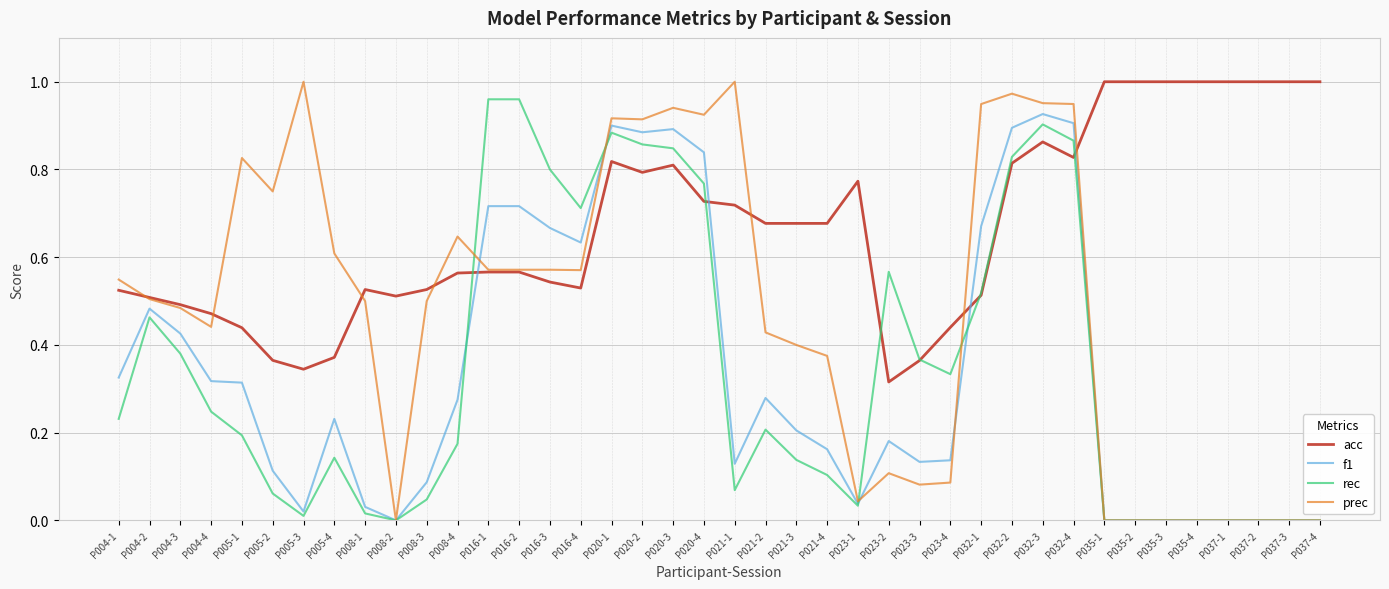

The value of prec at P016-4 is 0.3. True or false?

False